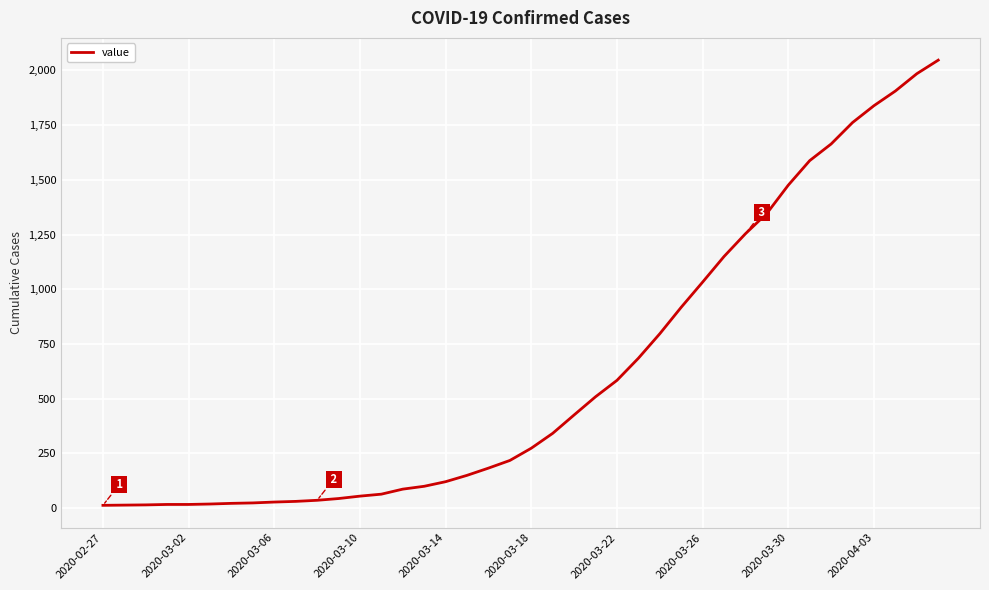

What is the greatest value displayed?

2047